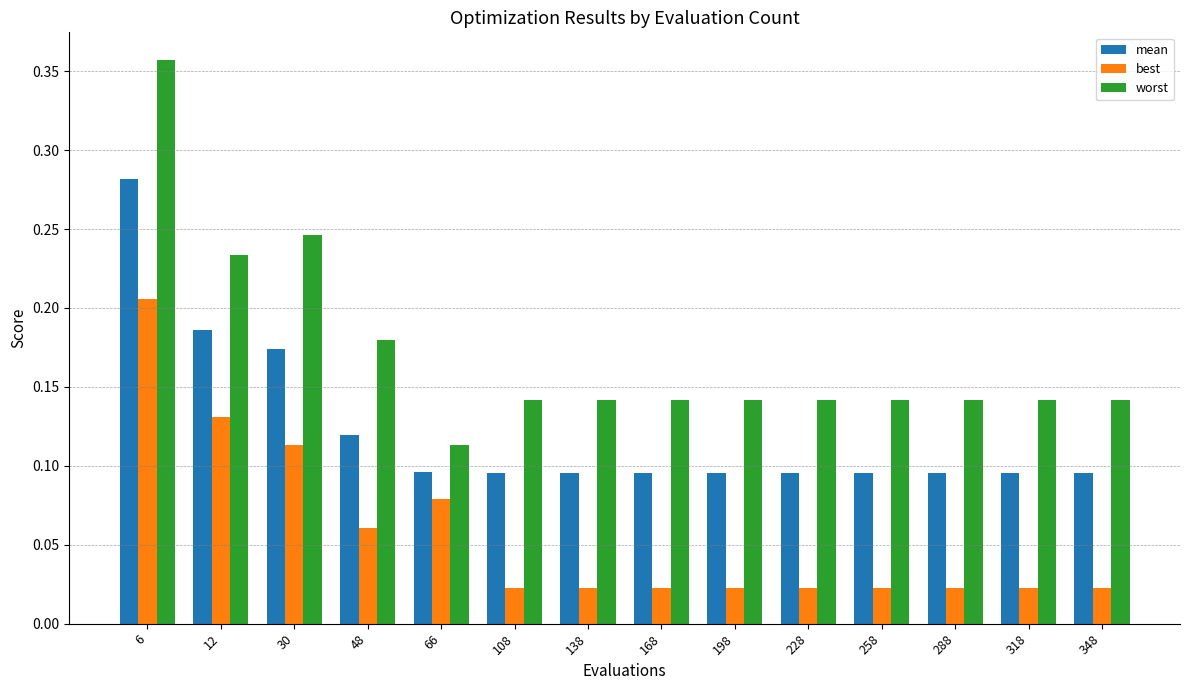

Rank the series by their maximum value, from lowest to highest.

best, mean, worst